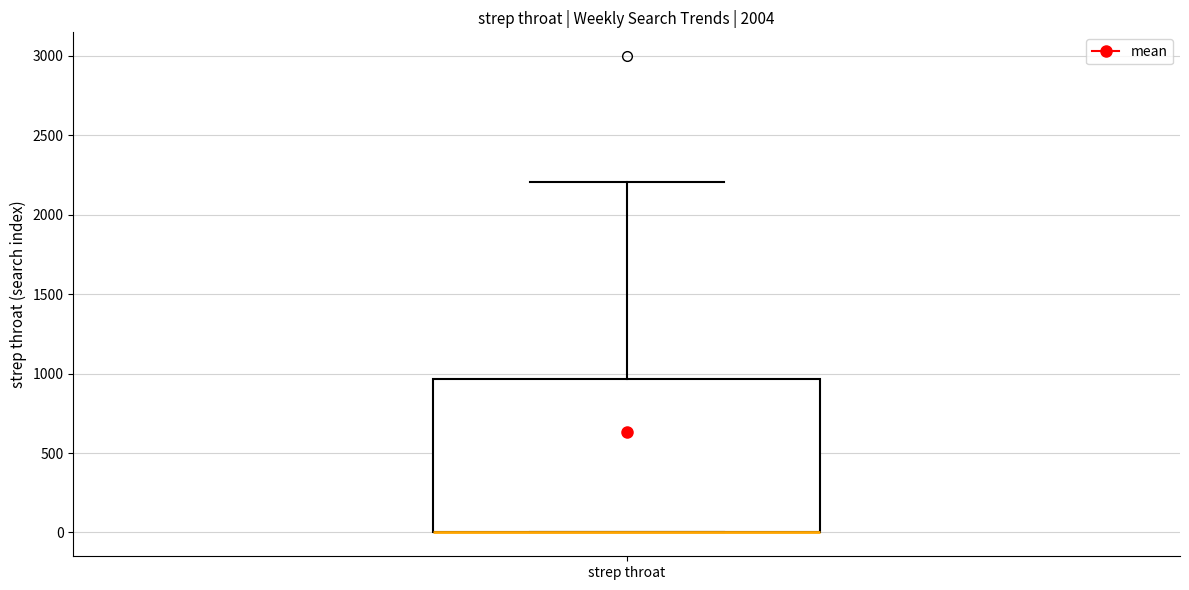

Read this box plot against the y-axis: the position of the median line, the range covered by the box, and the ends of both whiskers. The values are not printed on the chart, so give them approximately, as read against the axis.

median 0 (drawn on the box's lower edge), box 0 to 950, whiskers 0 to 2200